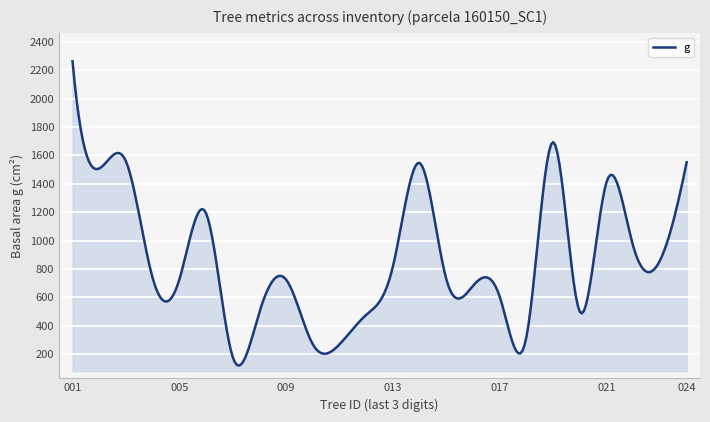

Does the chart have visible grid lines?

Yes